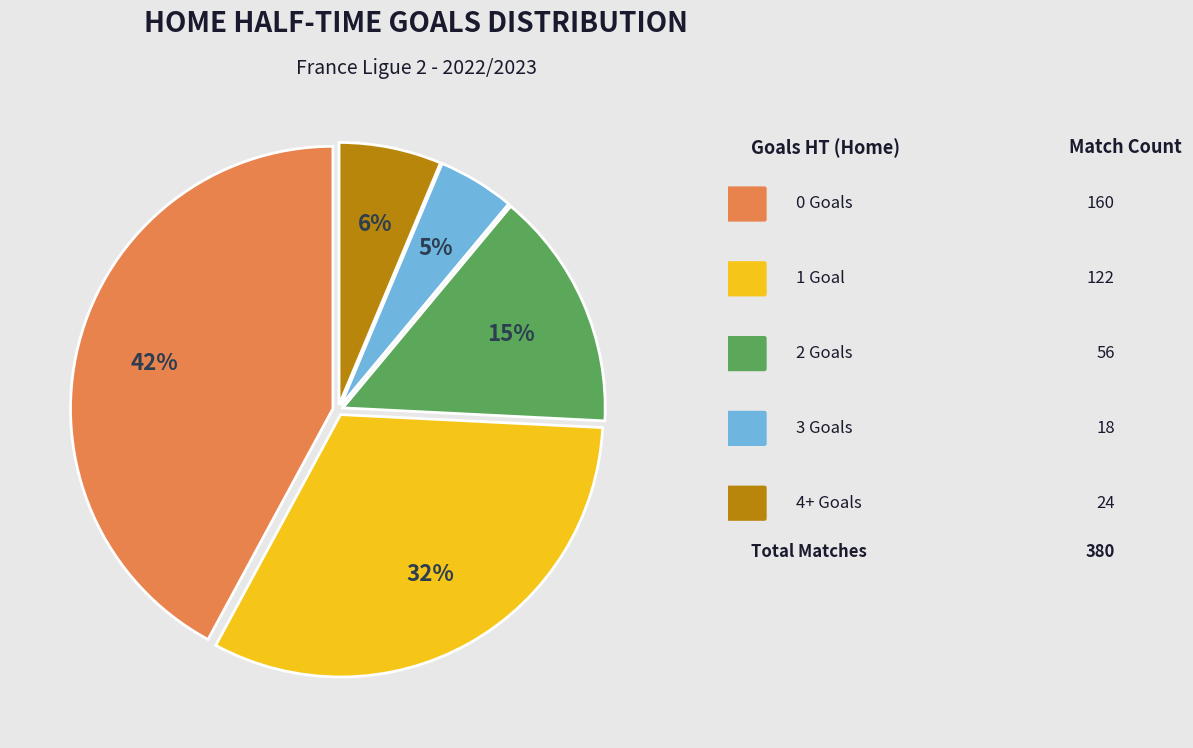

Is there any slice that represents more than half of the pie?

No